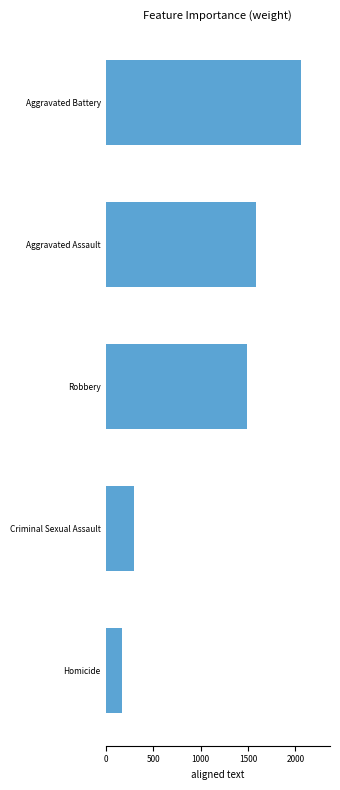

How many bars are there in total?

5